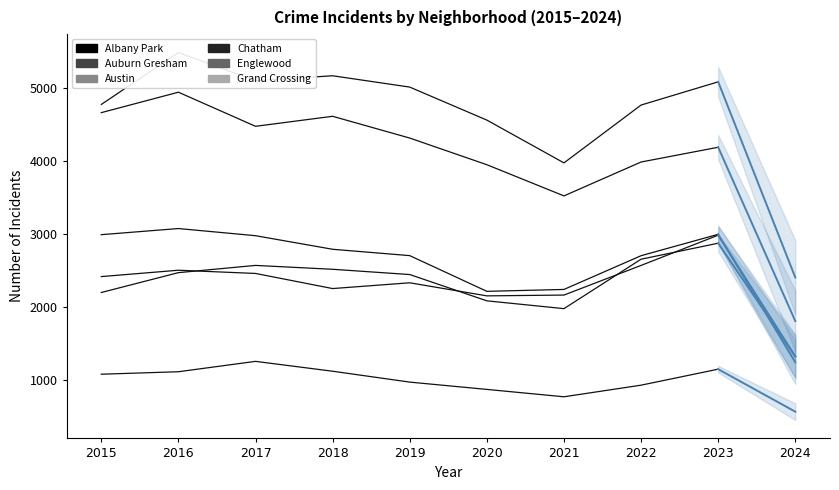

Reading right to left, extract all data points from this chart.

Albany Park: 2023=1145	2022=926	2021=767	2020=868	2019=968	2018=1117	2017=1252	2016=1110	2015=1076
Auburn Gresham: 2023=2992	2022=2699	2021=2237	2020=2211	2019=2700	2018=2787	2017=2973	2016=3071	2015=2987
Austin: 2023=5080	2022=4762	2021=3970	2020=4556	2019=5008	2018=5163	2017=5096	2016=5481	2015=4770
Chatham: 2023=2870	2022=2651	2021=1974	2020=2081	2019=2441	2018=2513	2017=2566	2016=2467	2015=2195
Englewood: 2023=4184	2022=3982	2021=3518	2020=3945	2019=4310	2018=4608	2017=4471	2016=4938	2015=4658
Grand Crossing: 2023=2980	2022=2566	2021=2160	2020=2149	2019=2328	2018=2249	2017=2456	2016=2500	2015=2413